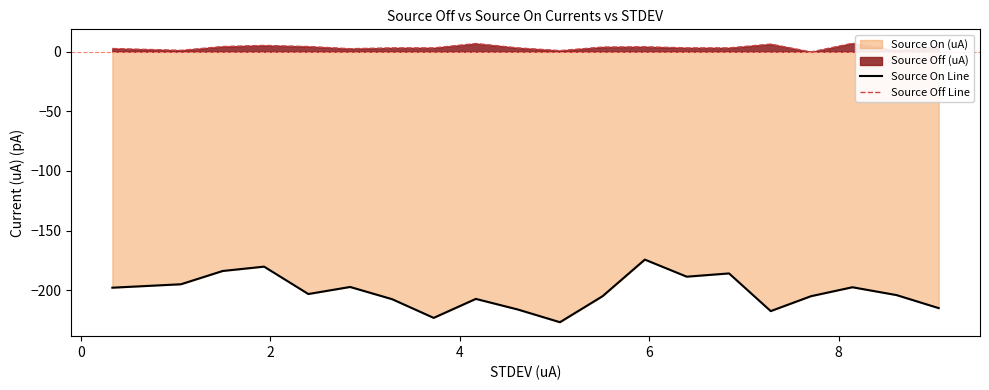

What is the greatest value displayed?

7.0